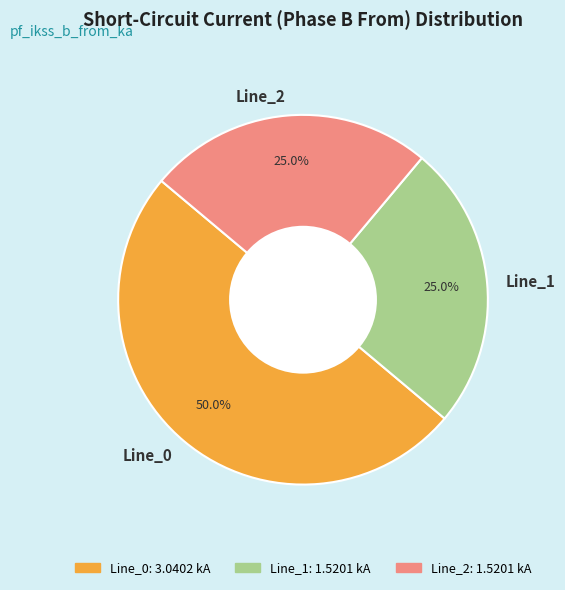

Is it true that Line_0 is 50% of the pie?

True